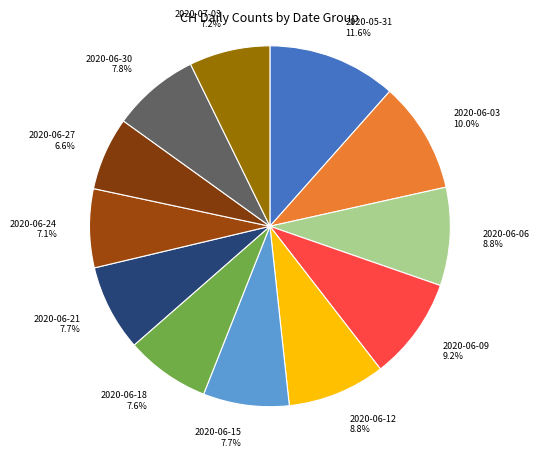

Count the number of slices in the pie.

12